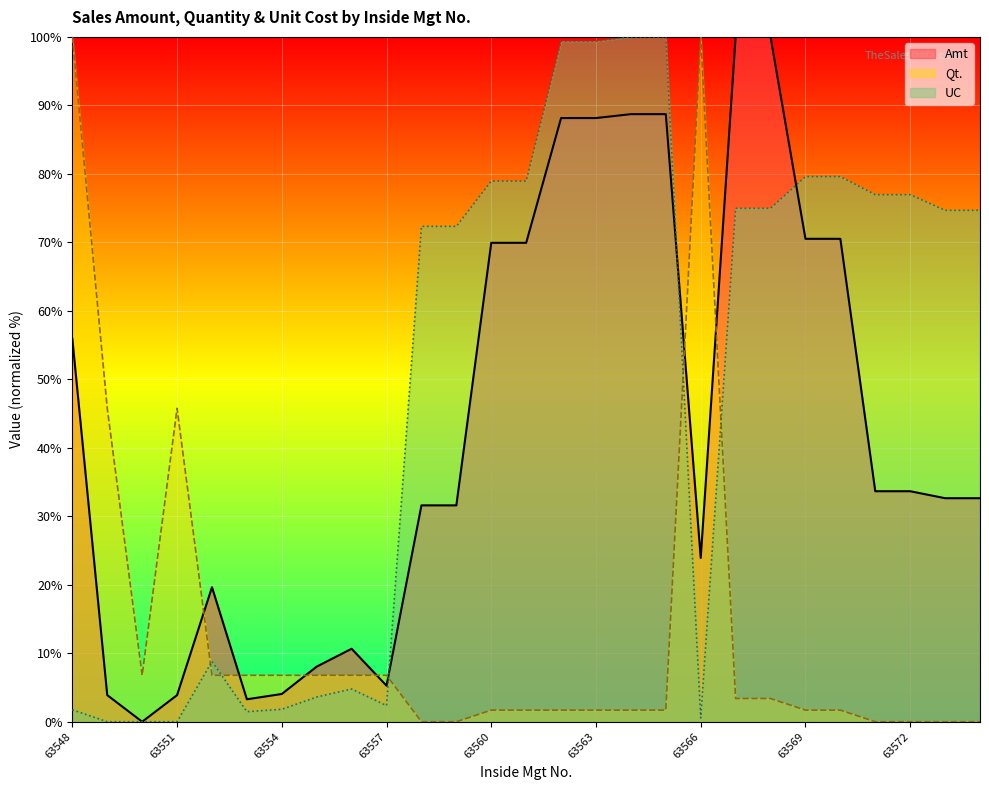

Is it true that Amt equals 29.2 at 63560?

False